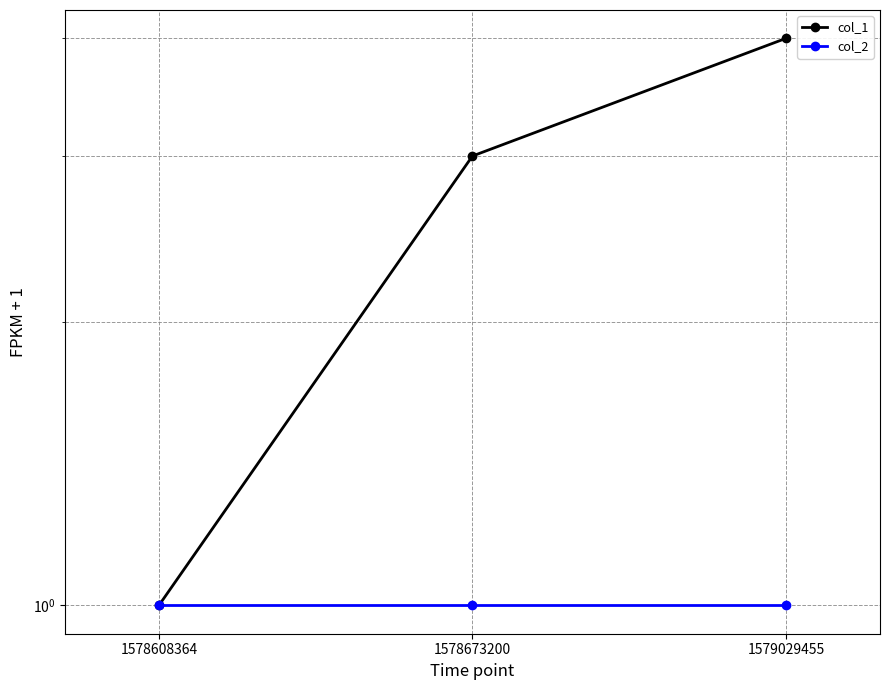

List the labels in order of col_2 value, largest first.

1578608364, 1578673200, 1579029455